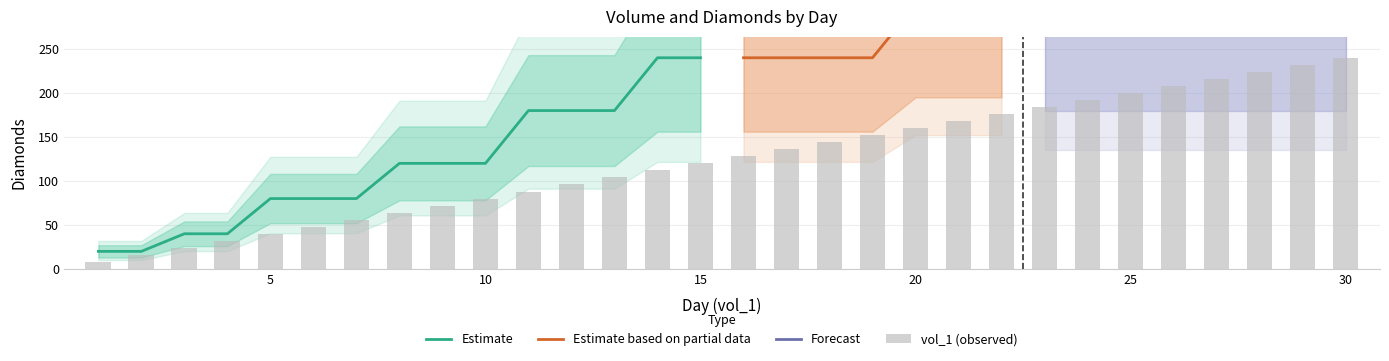

The value of Famu_diamonds at 2 is 6. True or false?

False